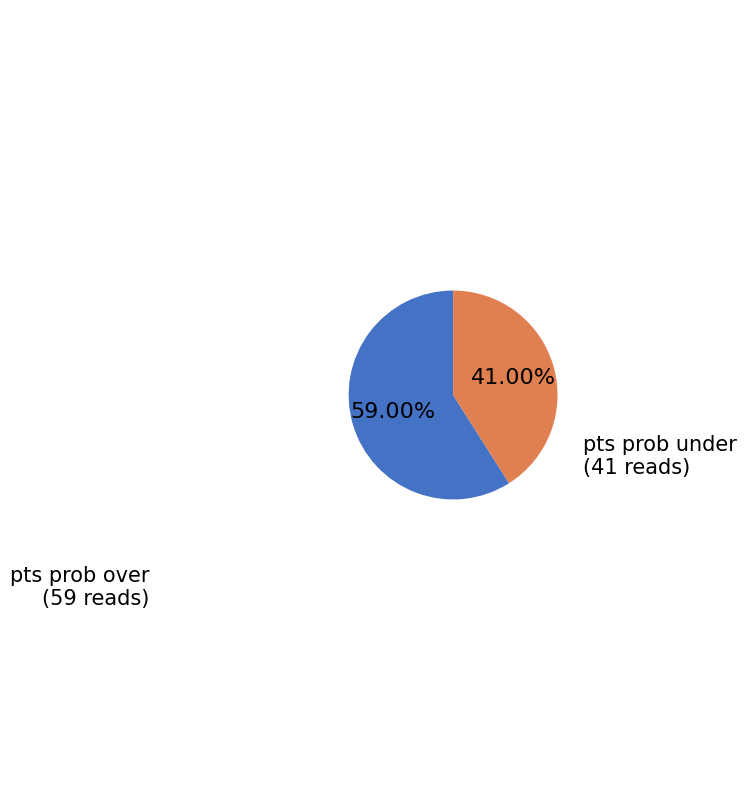

Do pts prob over and pts prob under together represent more than half of the pie?

Yes